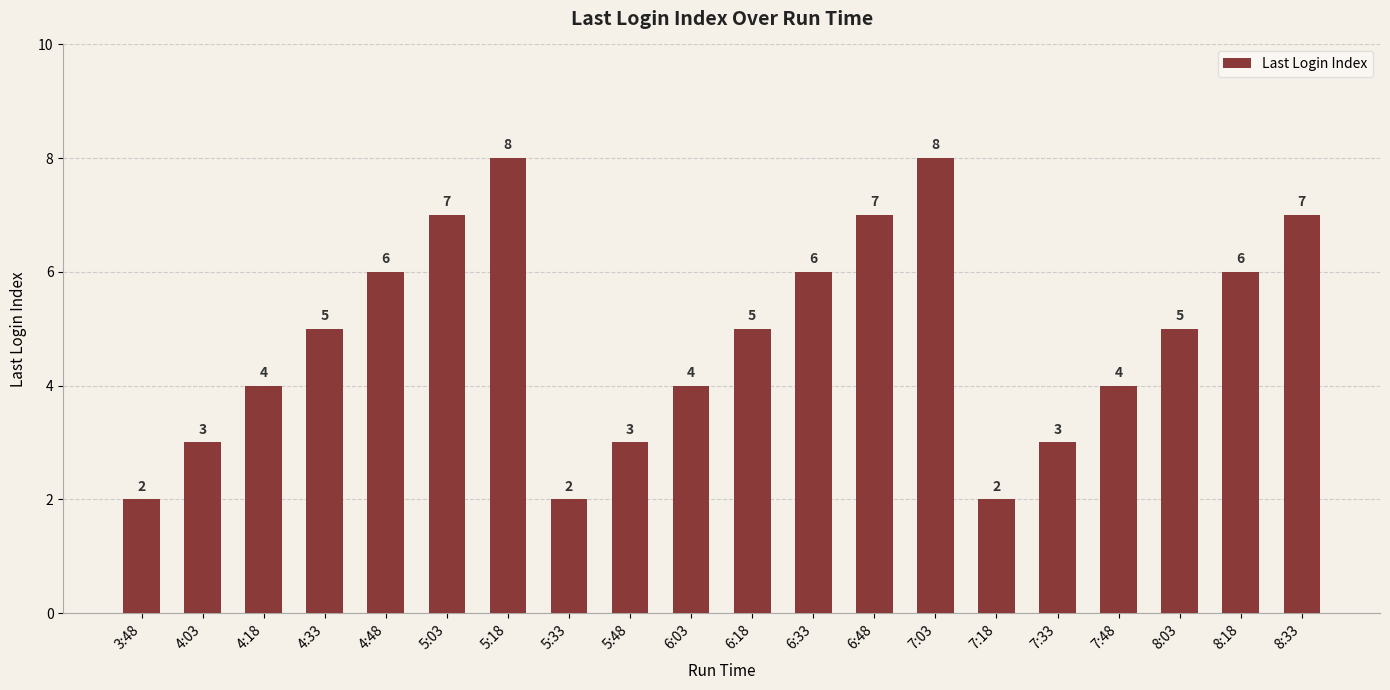

What is the label of the 13th bar from the right?

5:33